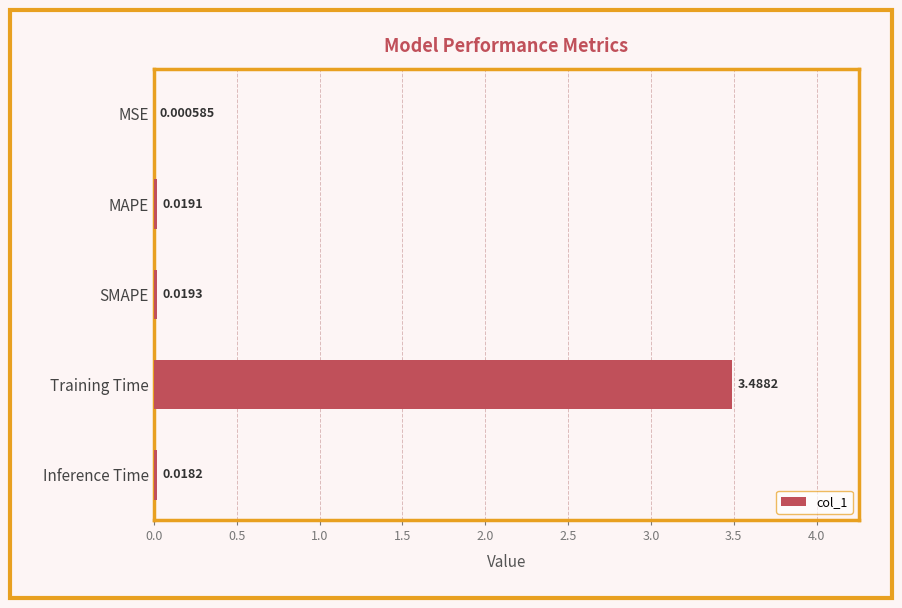

Which has a higher value, Training Time or Inference Time?

Training Time